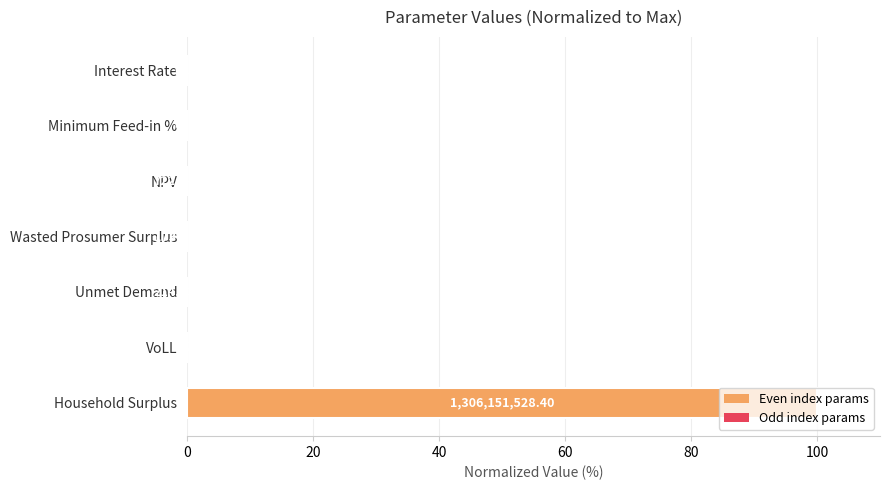

What is the greatest value displayed?

100.0